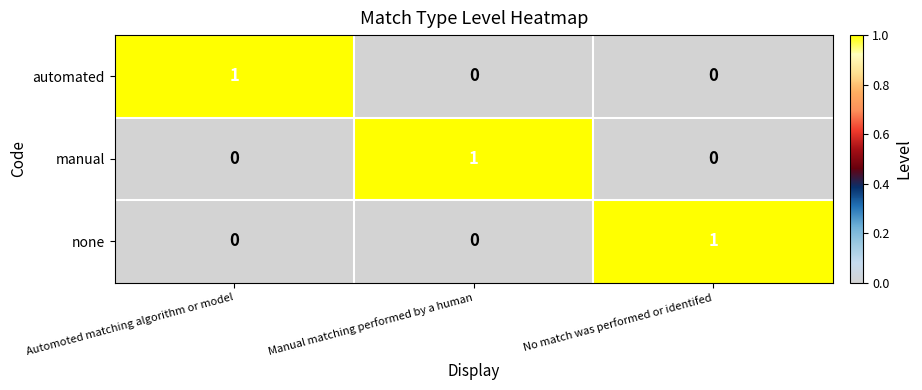

Is the value of automated at Automoted matching algorithm or model greater than the value of none at Manual matching performed by a human?

Yes